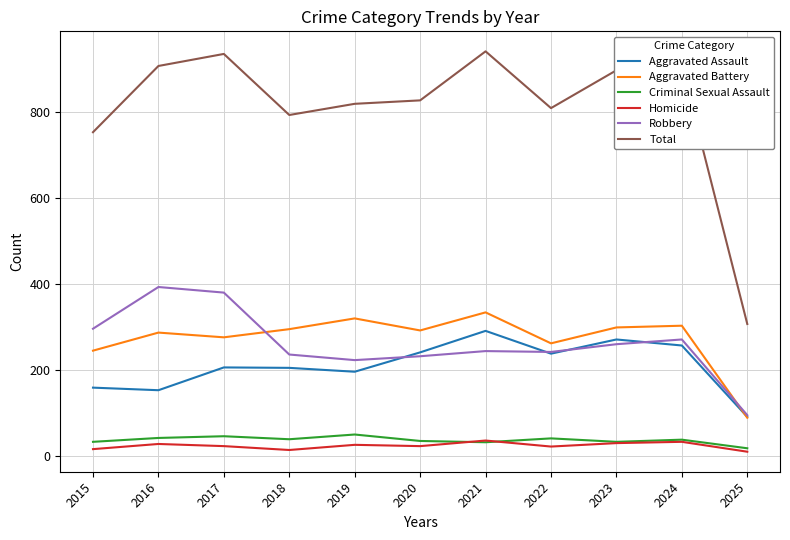

What is the greatest value displayed?

942